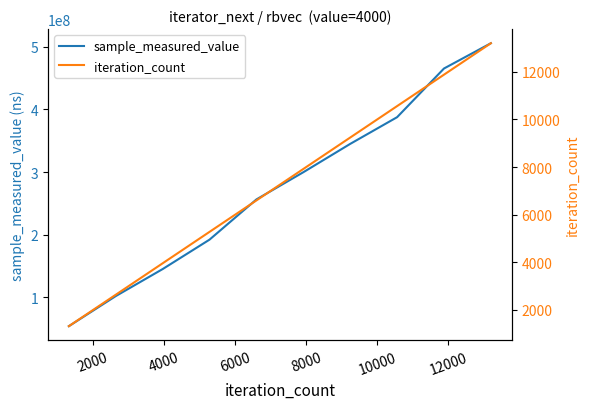

What is the minimum value for sample_measured_value?

54209126